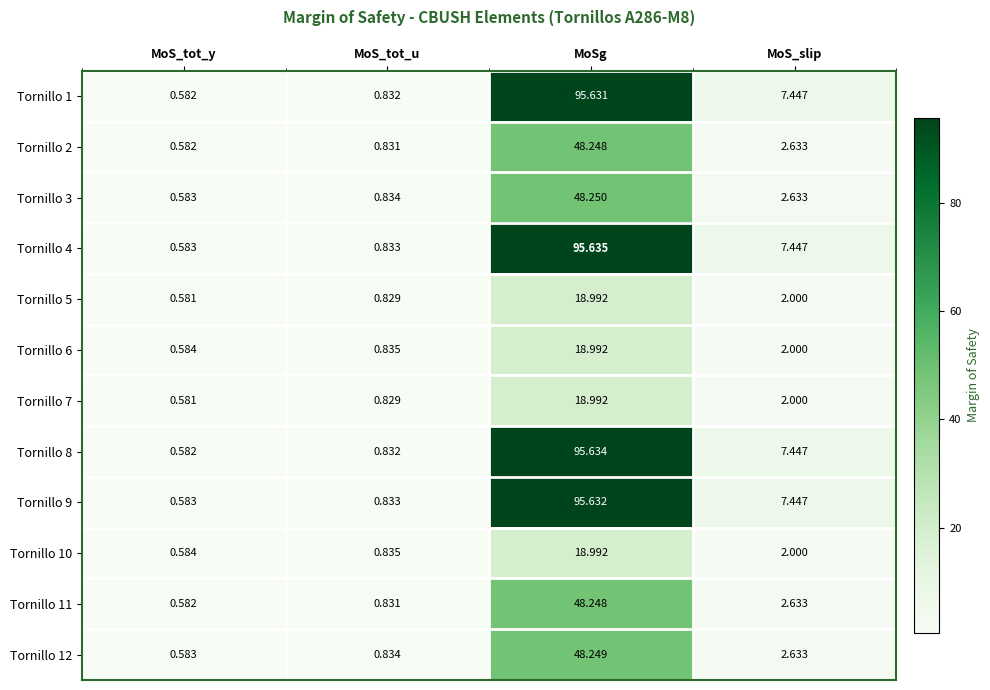

What is the approximate value of Tornillo 11 at MoSg?

48.2